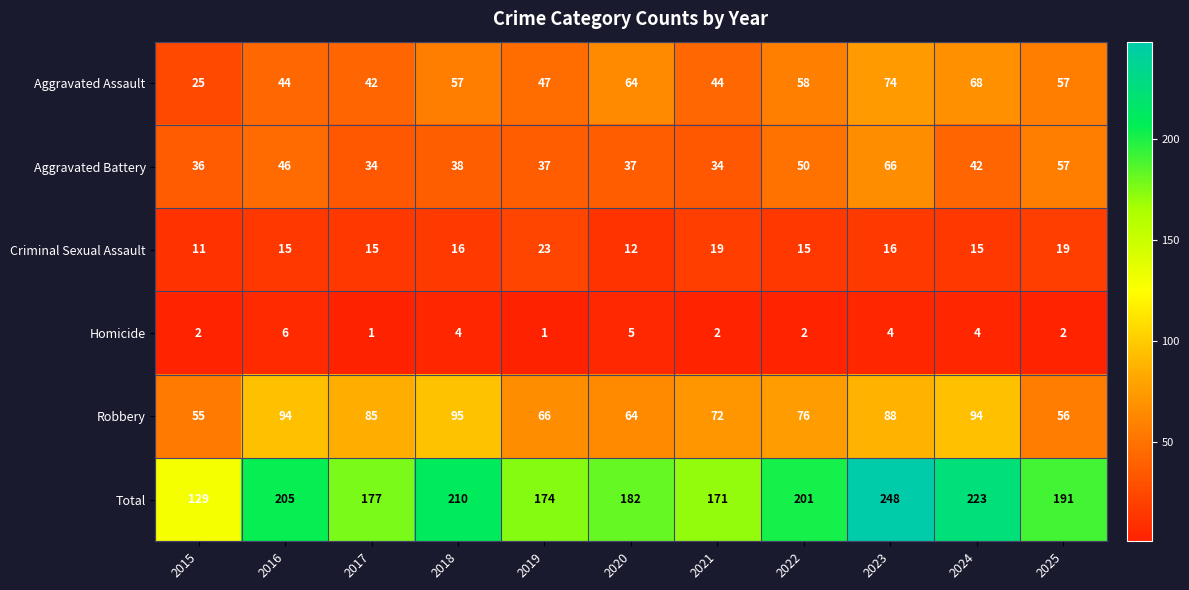

Is it true that Aggravated Assault equals 64 at 2020?

True